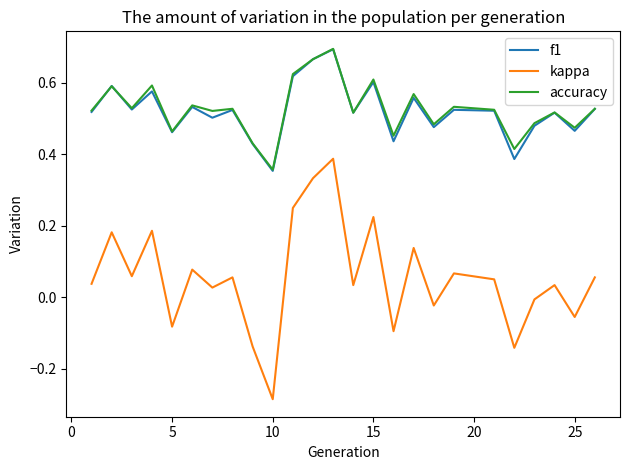

Which series has the largest range (max minus min)?

kappa